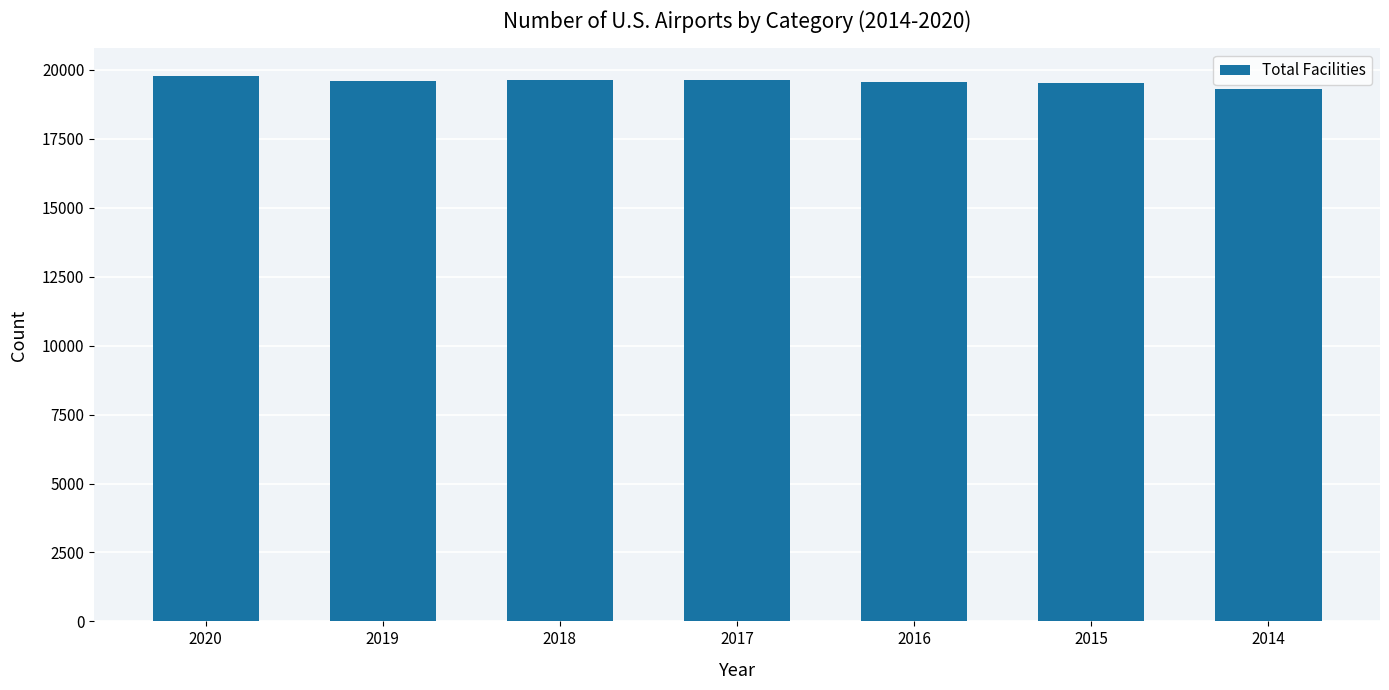

What is the greatest value displayed?

19787